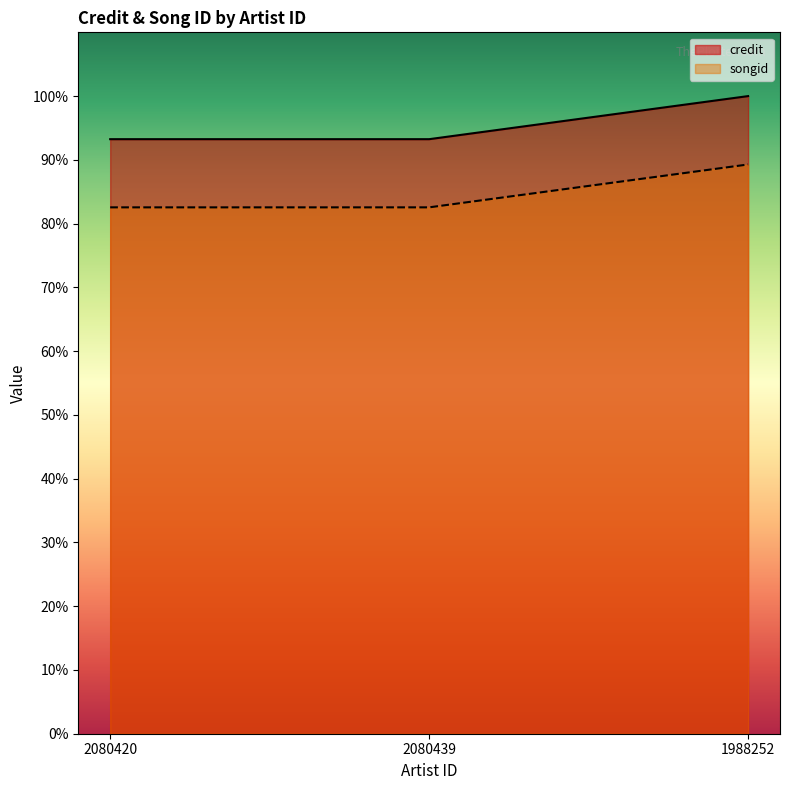

Which series has the largest range (max minus min)?

credit